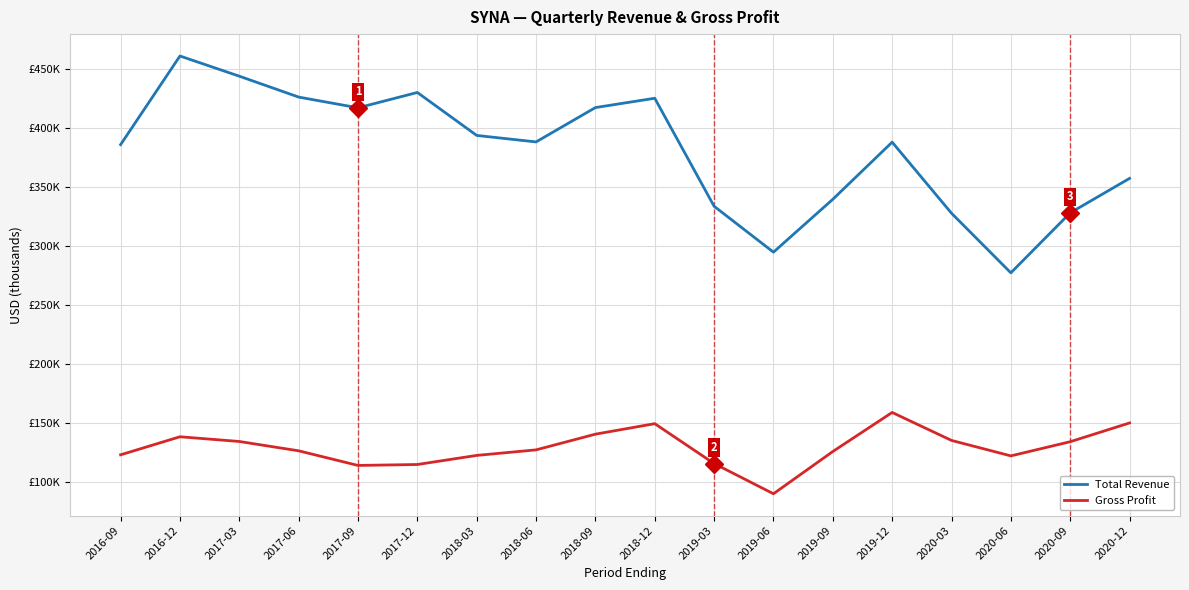

Is this an area chart (filled region under the line)?

No